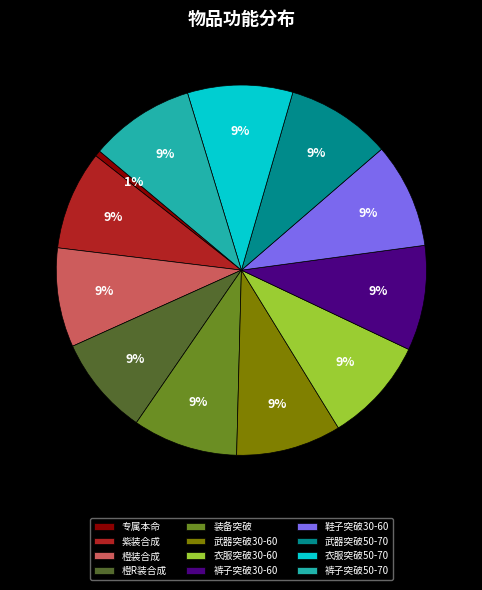

Is there any slice that represents more than half of the pie?

No